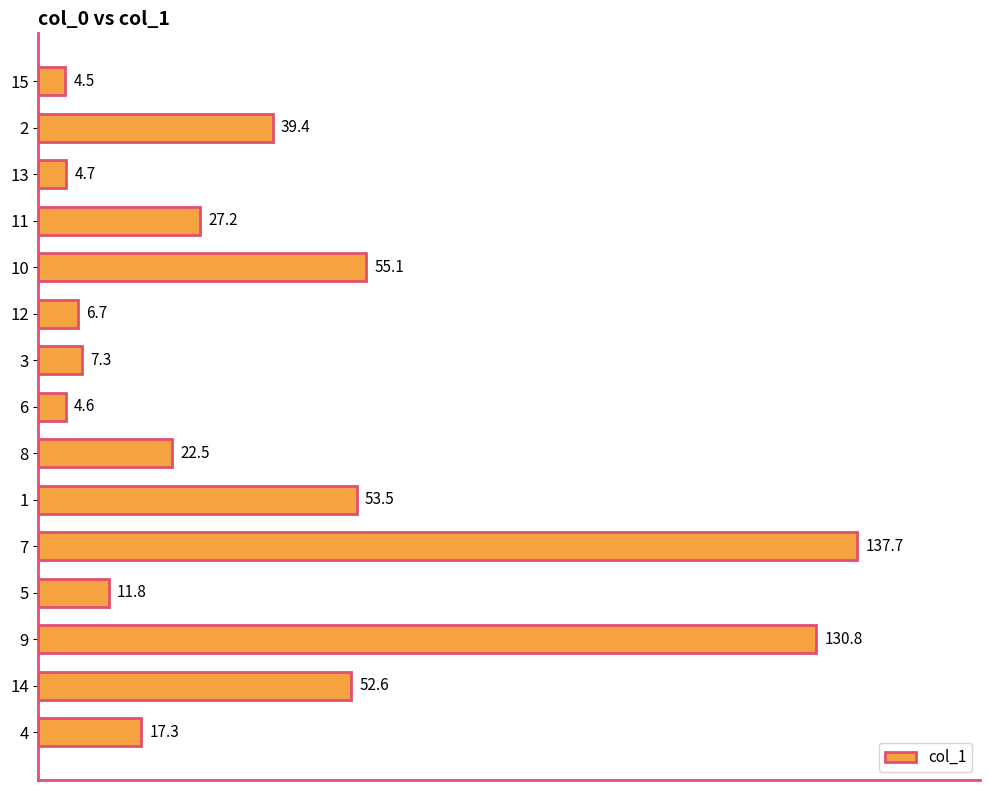

Reading top to bottom, extract all data points from this chart.

4.5	39.4	4.7	27.2	55.1	6.7	7.3	4.6	22.5	53.5	137.7	11.8	130.8	52.6	17.3